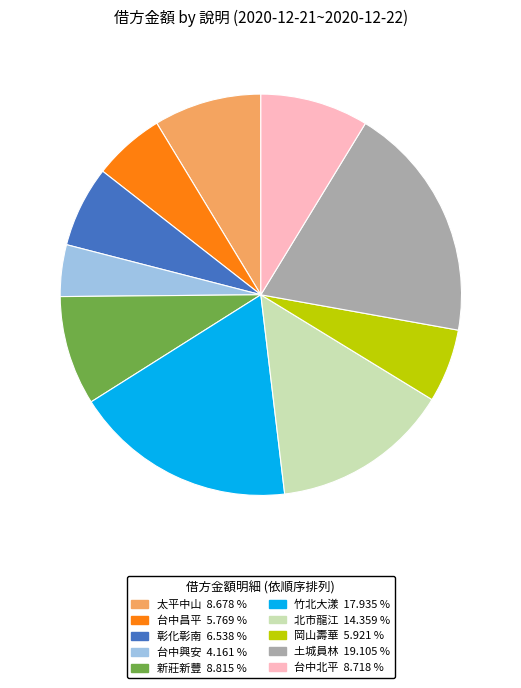

What is the ratio of the value at 太平中山 to the value at 台中興安?

2.1